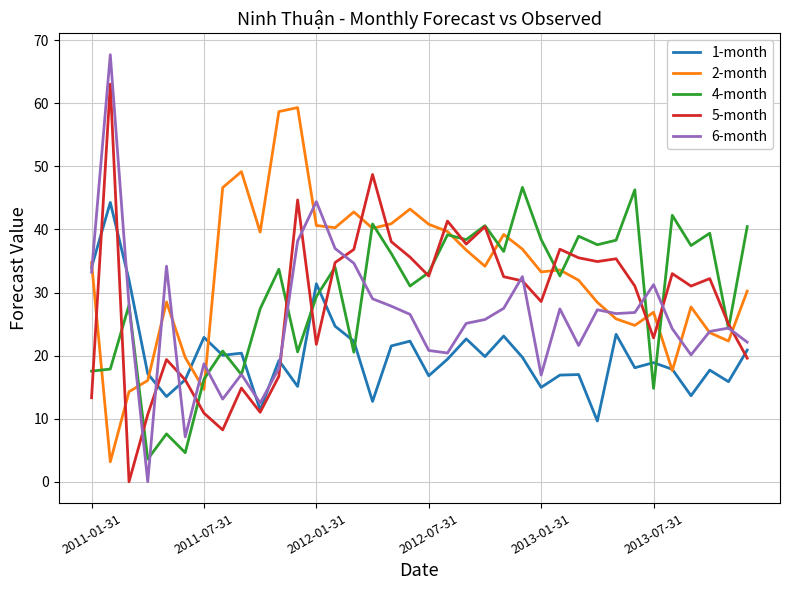

True or false: 2-month and 4-month intersect in this chart.

True